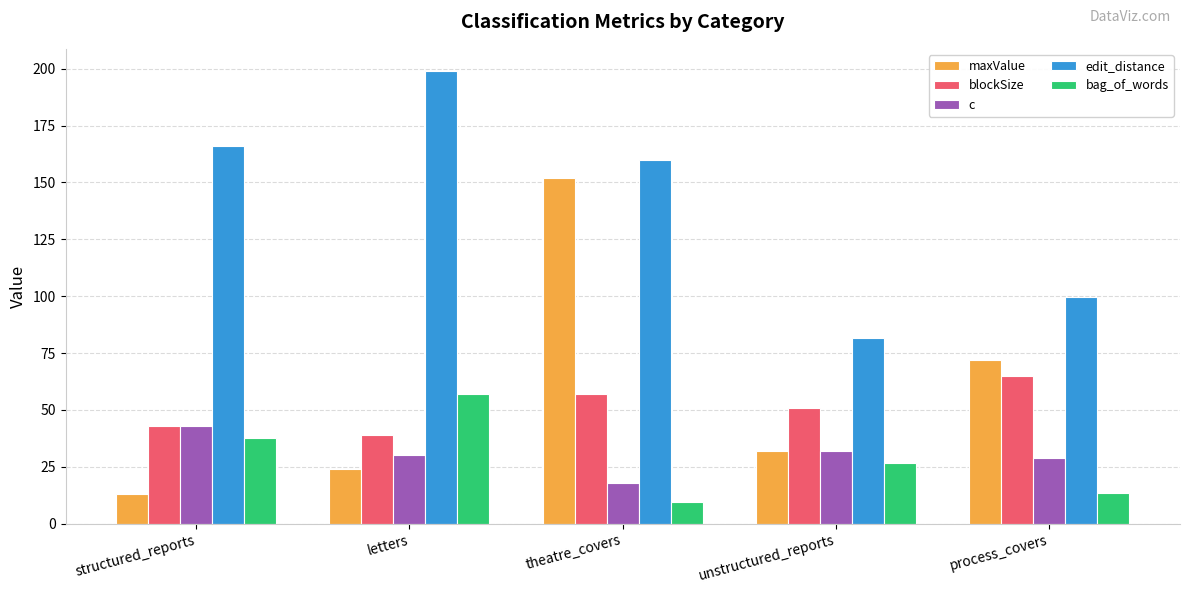

What is the greatest value displayed?

198.8